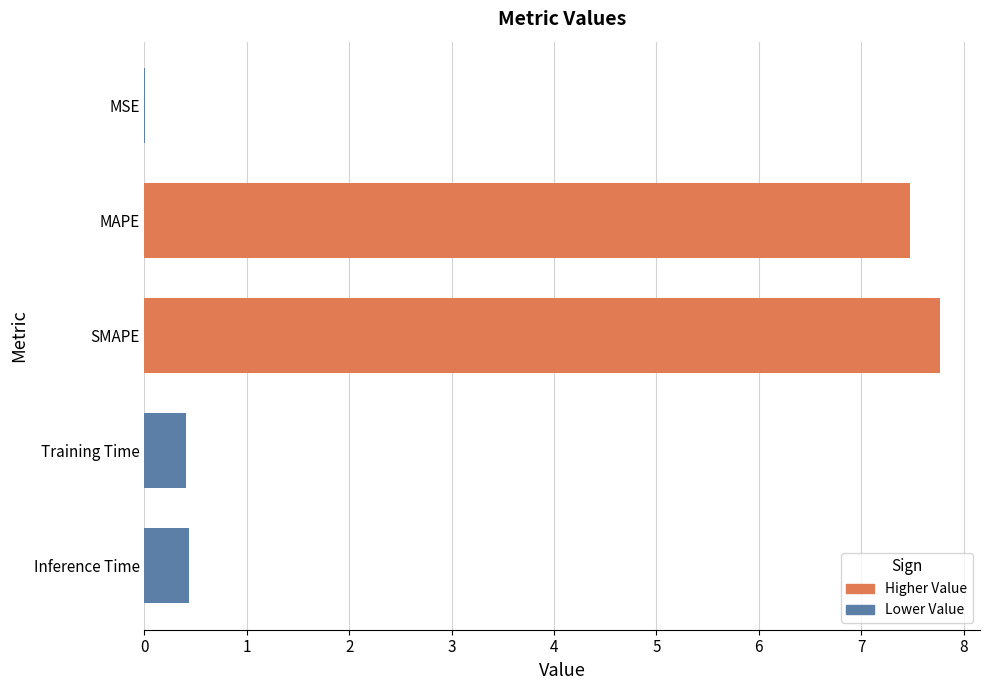

Which category has the highest value across all series?

SMAPE